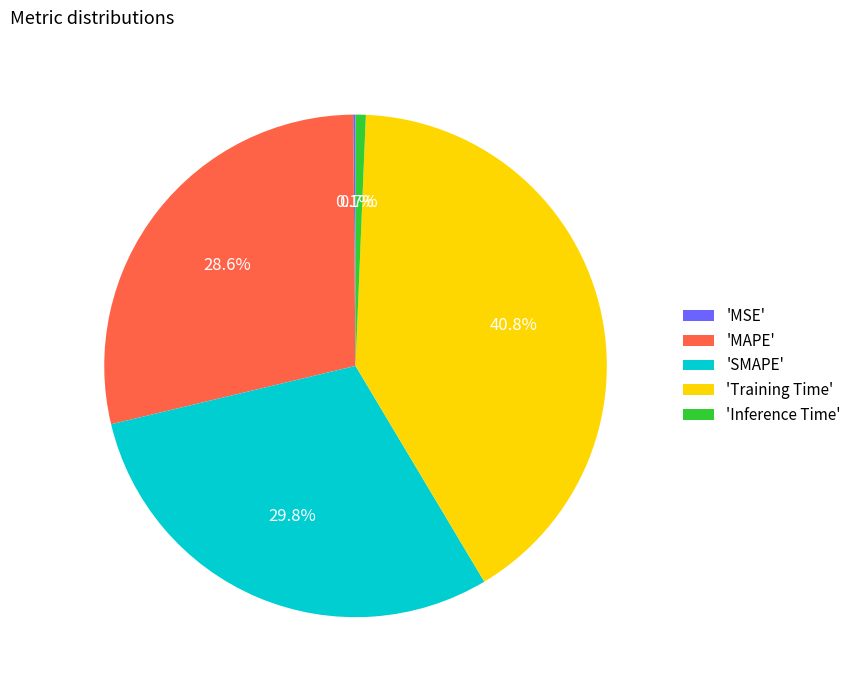

Which slice is the largest?

'Training Time'